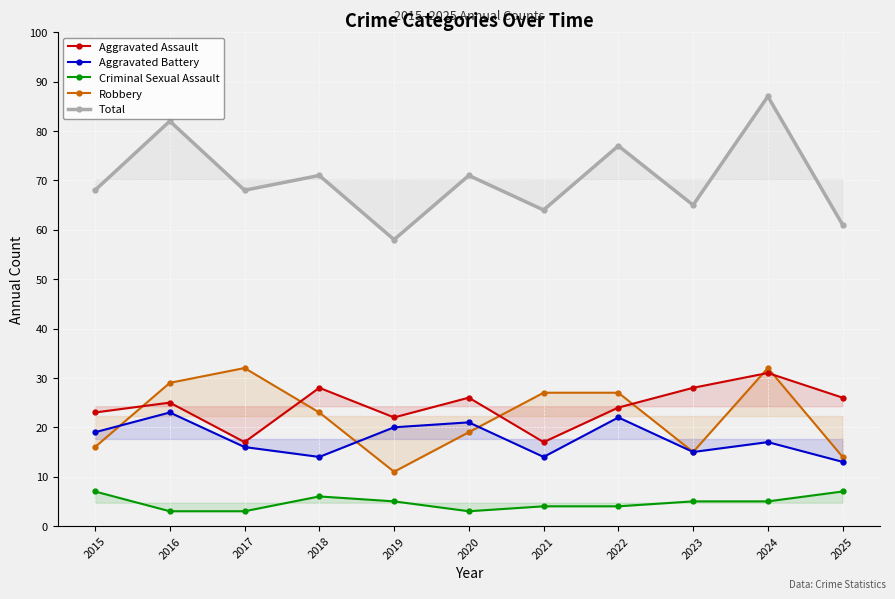

What is the lowest value of the Aggravated Assault series?

17